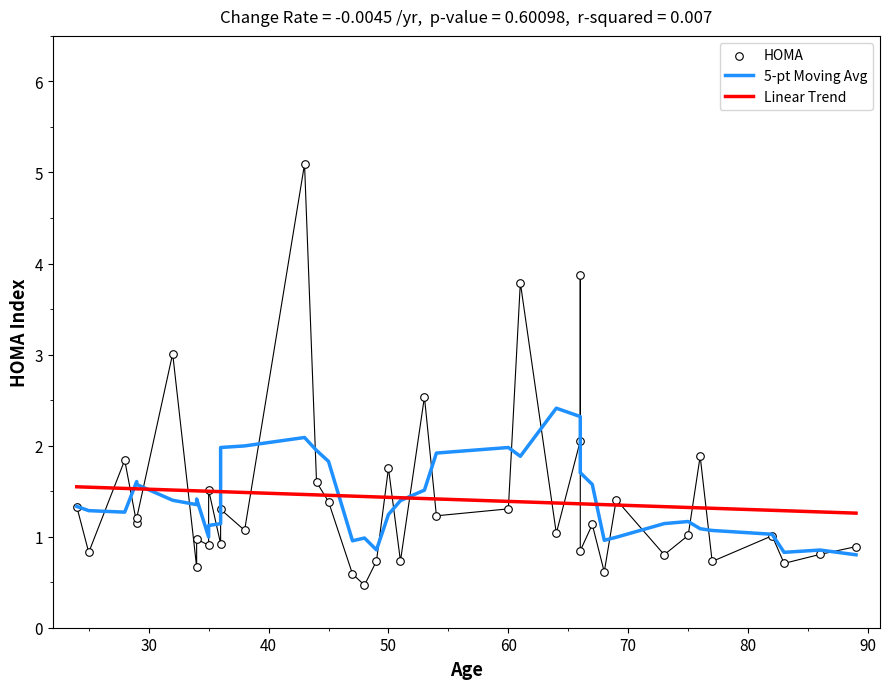

Which series has the largest total across all categories?

5-pt Moving Avg